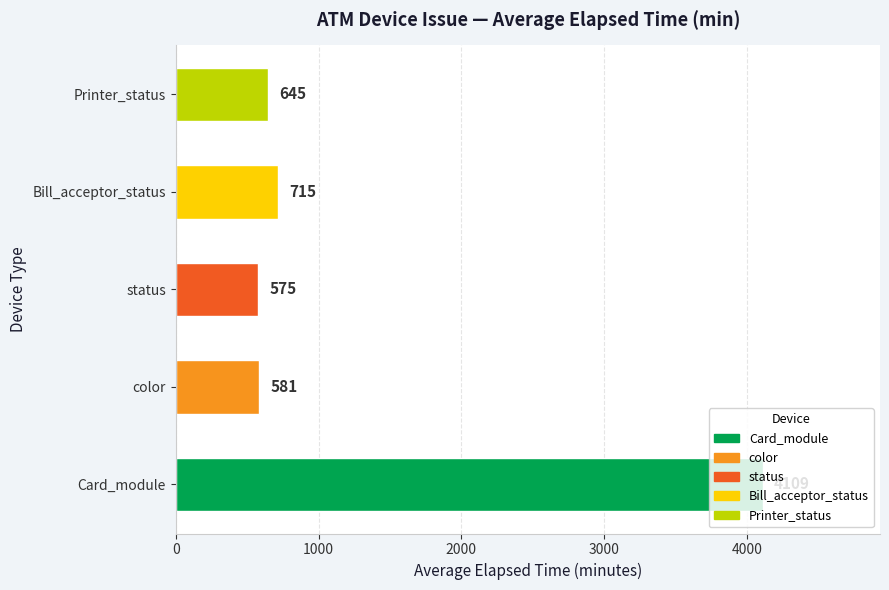

Is it true that the value at status is 981?

False